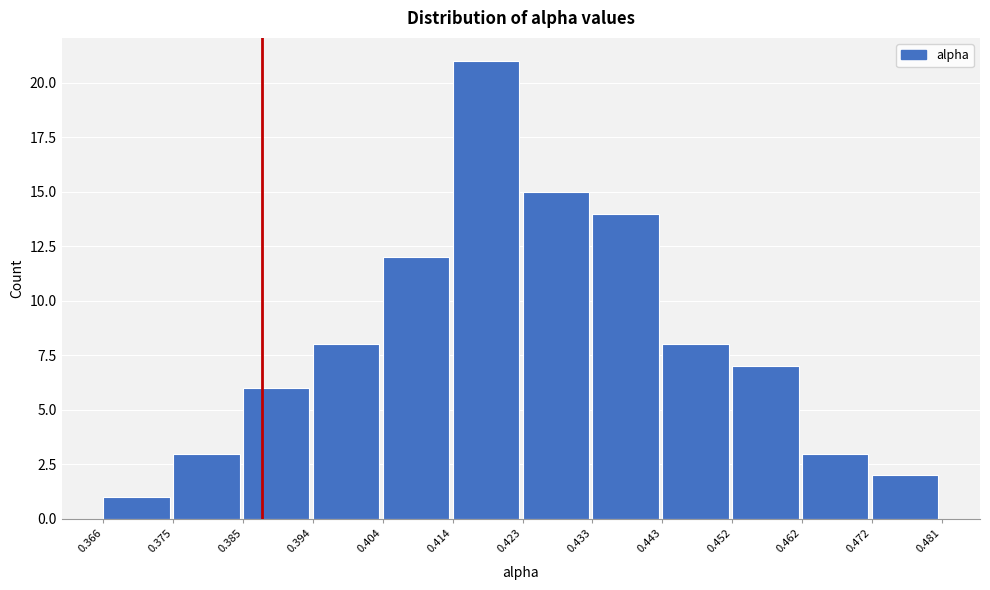

Reading left to right, list every bar in this chart as the range it spans on the x-axis followed by its height. The values are not printed on the chart, so give them approximately, as read against the axis.

0.366 to 0.375: 1
0.375 to 0.385: 3
0.385 to 0.394: 6
0.394 to 0.404: 8
0.404 to 0.414: 12
0.414 to 0.423: 21
0.423 to 0.433: 15
0.433 to 0.443: 14
0.443 to 0.452: 8
0.452 to 0.462: 7
0.462 to 0.472: 3
0.472 to 0.481: 2